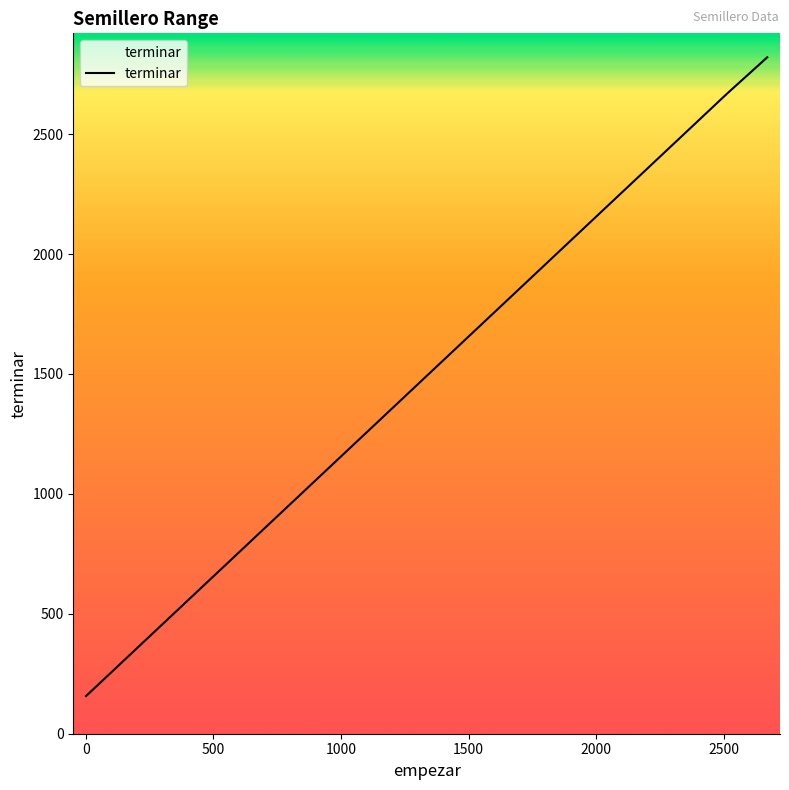

Reading right to left, extract all data points from this chart.

2820	2669	2512	2355	2198	2041	1884	1727	1570	1413	1256	1099	942	785	628	471	314	157